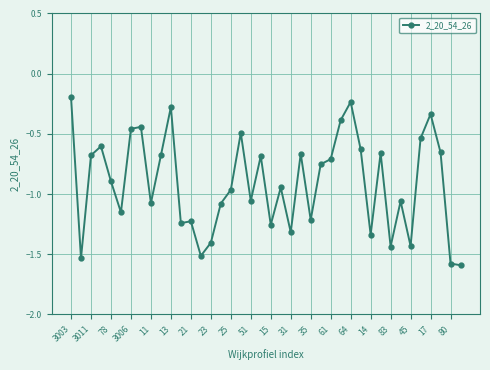

What is the difference between the second highest and minimum values?

1.4